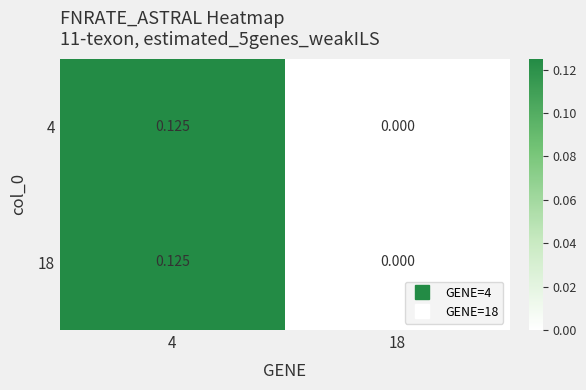

Is the value of 4 at 4 greater than the value of 18 at 18?

Yes